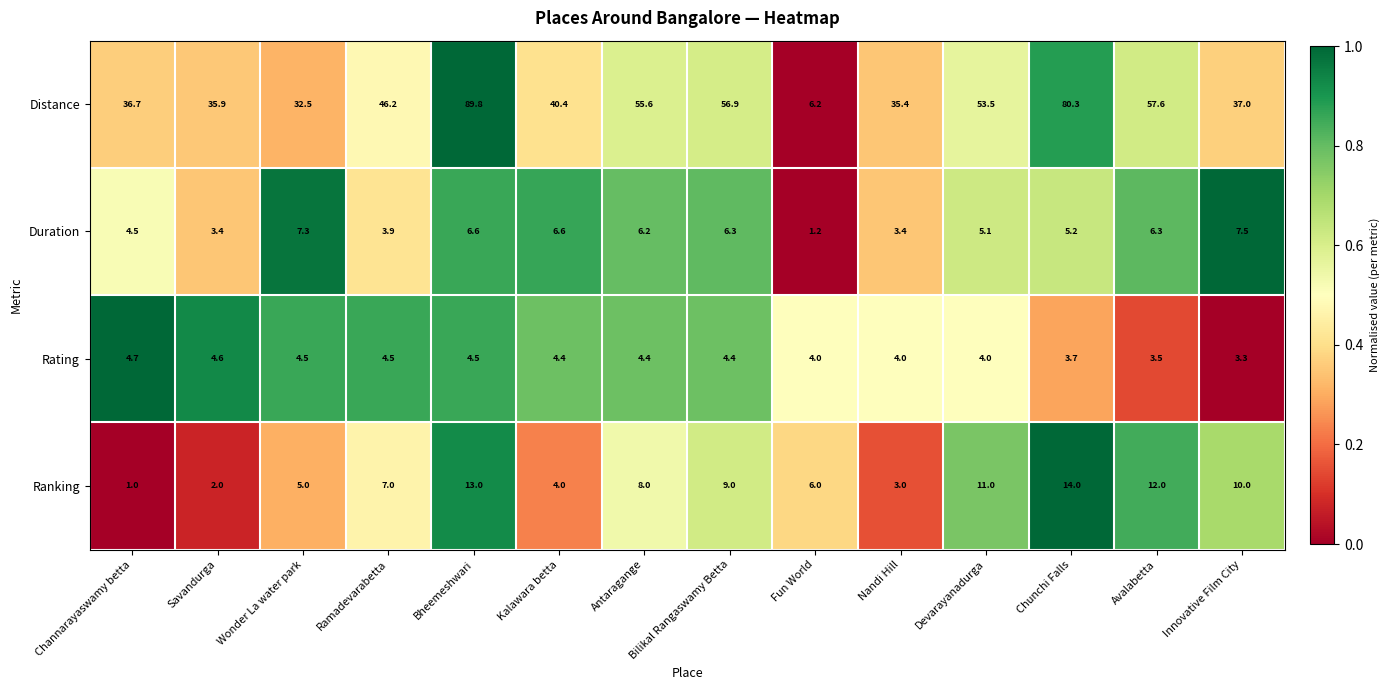

At which label does Distance first exceed 46?

Ramadevarabetta